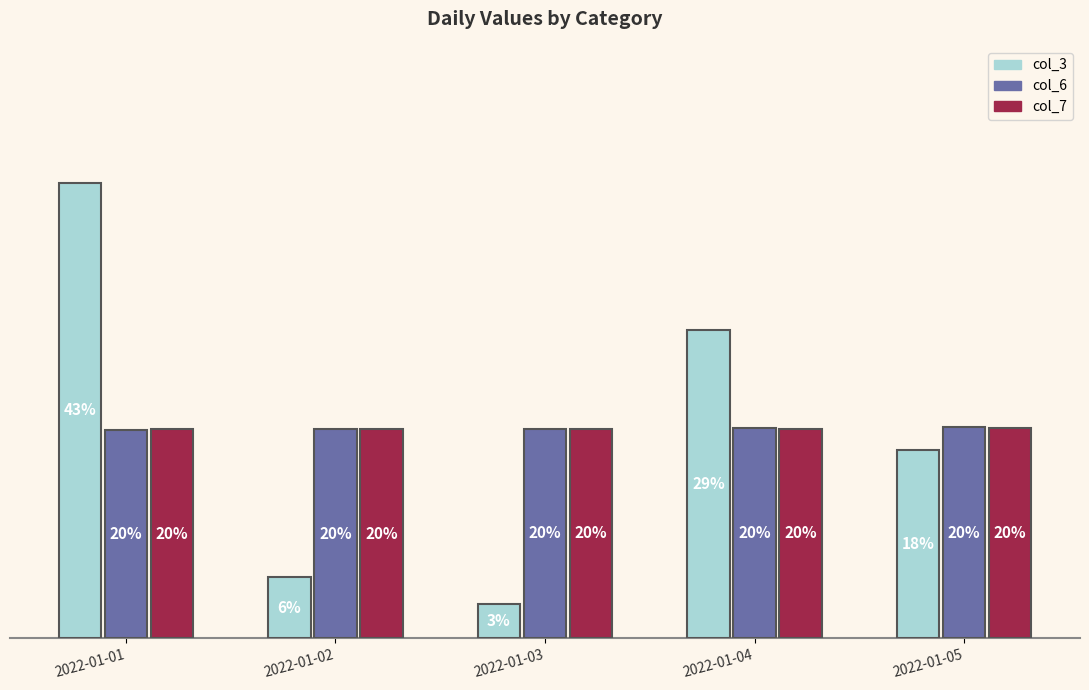

Does the chart contain any negative values?

No